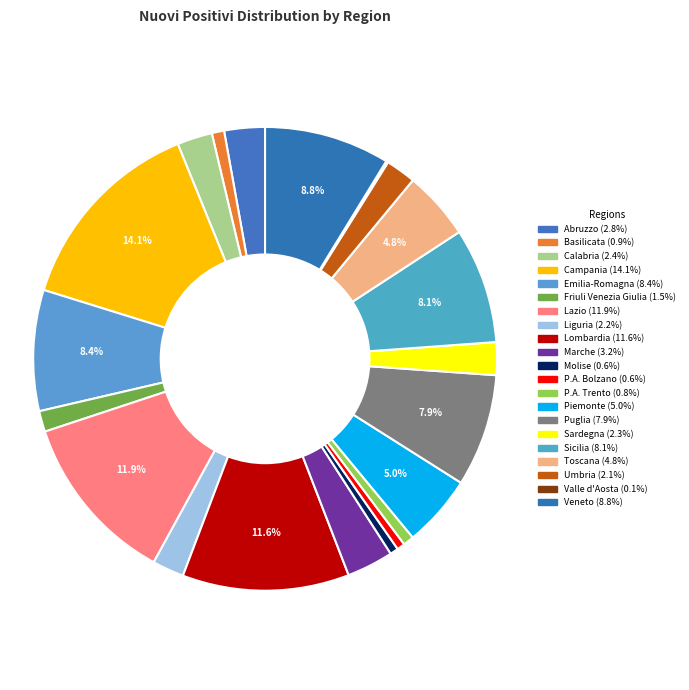

Which slice is the largest?

Campania